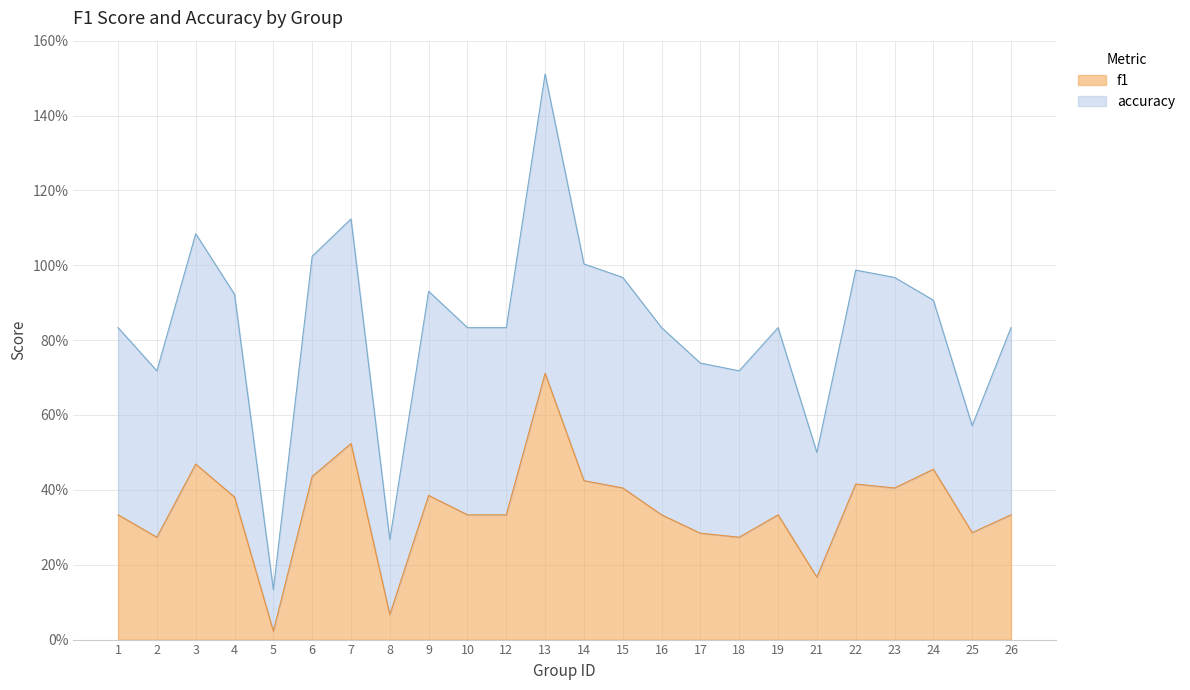

Between 5 and 7, which is larger?

7